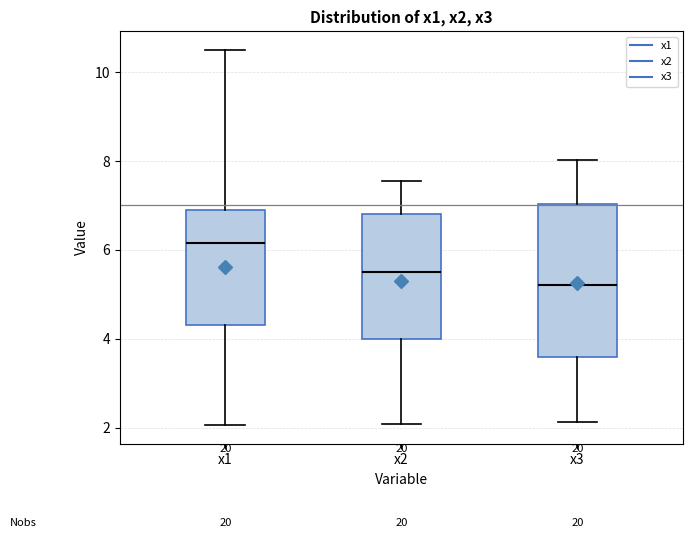

Comparing the boxes themselves (not the whiskers), which one is the tallest?

x3